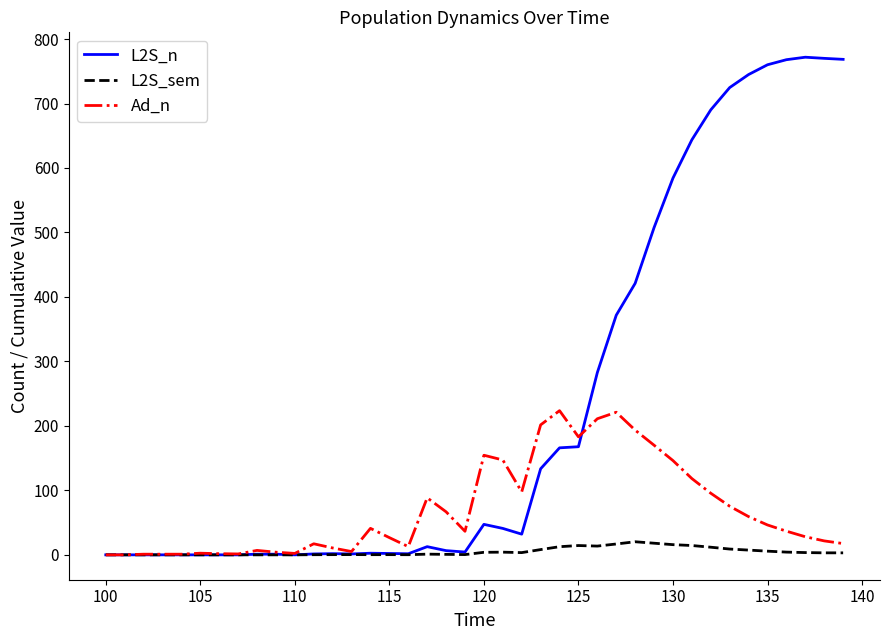

Which series has the widest spread of values?

L2S_n